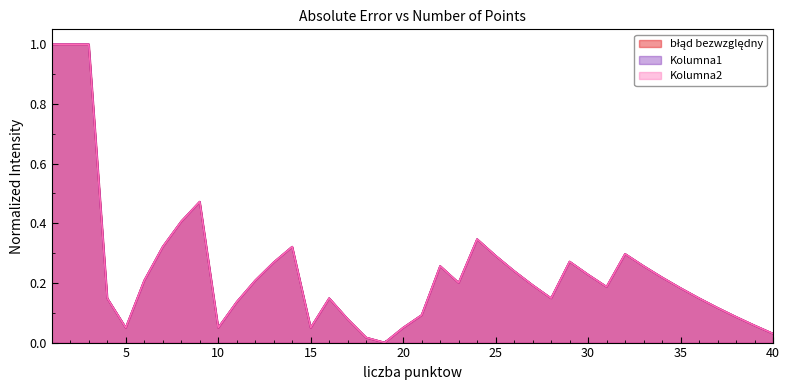

What is the value of the błąd bezwzględny point at the 29th from the left?

0.3